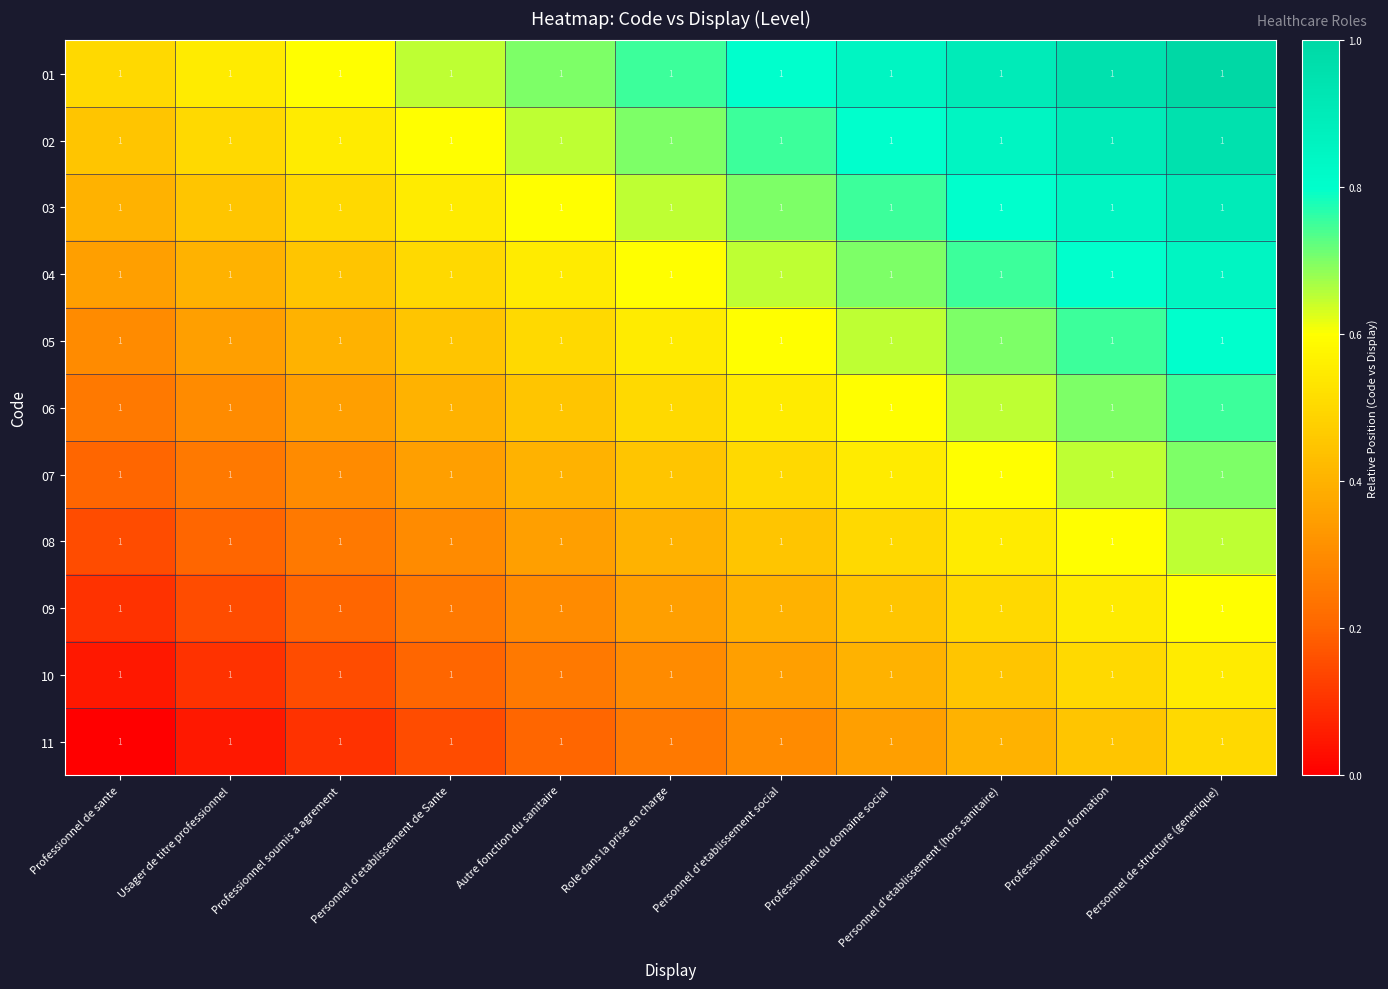

Reading left to right, transcribe all the data shown in this chart.

01: Professionnel de sante=1.0	Usager de titre professionnel=1.0	Professionnel soumis a agrement=1.0	Personnel d'etablissement de Sante=1.0	Autre fonction du sanitaire=1.0	Role dans la prise en charge=1.0	Personnel d'etablissement social=1.0	Professionnel du domaine social=1.0	Personnel d'etablissement (hors sanitaire)=1.0	Professionnel en formation=1.0	Personnel de structure (generique)=1.0
02: Professionnel de sante=1.0	Usager de titre professionnel=1.0	Professionnel soumis a agrement=1.0	Personnel d'etablissement de Sante=1.0	Autre fonction du sanitaire=1.0	Role dans la prise en charge=1.0	Personnel d'etablissement social=1.0	Professionnel du domaine social=1.0	Personnel d'etablissement (hors sanitaire)=1.0	Professionnel en formation=1.0	Personnel de structure (generique)=1.0
03: Professionnel de sante=1.0	Usager de titre professionnel=1.0	Professionnel soumis a agrement=1.0	Personnel d'etablissement de Sante=1.0	Autre fonction du sanitaire=1.0	Role dans la prise en charge=1.0	Personnel d'etablissement social=1.0	Professionnel du domaine social=1.0	Personnel d'etablissement (hors sanitaire)=1.0	Professionnel en formation=1.0	Personnel de structure (generique)=1.0
04: Professionnel de sante=1.0	Usager de titre professionnel=1.0	Professionnel soumis a agrement=1.0	Personnel d'etablissement de Sante=1.0	Autre fonction du sanitaire=1.0	Role dans la prise en charge=1.0	Personnel d'etablissement social=1.0	Professionnel du domaine social=1.0	Personnel d'etablissement (hors sanitaire)=1.0	Professionnel en formation=1.0	Personnel de structure (generique)=1.0
05: Professionnel de sante=1.0	Usager de titre professionnel=1.0	Professionnel soumis a agrement=1.0	Personnel d'etablissement de Sante=1.0	Autre fonction du sanitaire=1.0	Role dans la prise en charge=1.0	Personnel d'etablissement social=1.0	Professionnel du domaine social=1.0	Personnel d'etablissement (hors sanitaire)=1.0	Professionnel en formation=1.0	Personnel de structure (generique)=1.0
06: Professionnel de sante=1.0	Usager de titre professionnel=1.0	Professionnel soumis a agrement=1.0	Personnel d'etablissement de Sante=1.0	Autre fonction du sanitaire=1.0	Role dans la prise en charge=1.0	Personnel d'etablissement social=1.0	Professionnel du domaine social=1.0	Personnel d'etablissement (hors sanitaire)=1.0	Professionnel en formation=1.0	Personnel de structure (generique)=1.0
07: Professionnel de sante=1.0	Usager de titre professionnel=1.0	Professionnel soumis a agrement=1.0	Personnel d'etablissement de Sante=1.0	Autre fonction du sanitaire=1.0	Role dans la prise en charge=1.0	Personnel d'etablissement social=1.0	Professionnel du domaine social=1.0	Personnel d'etablissement (hors sanitaire)=1.0	Professionnel en formation=1.0	Personnel de structure (generique)=1.0
08: Professionnel de sante=1.0	Usager de titre professionnel=1.0	Professionnel soumis a agrement=1.0	Personnel d'etablissement de Sante=1.0	Autre fonction du sanitaire=1.0	Role dans la prise en charge=1.0	Personnel d'etablissement social=1.0	Professionnel du domaine social=1.0	Personnel d'etablissement (hors sanitaire)=1.0	Professionnel en formation=1.0	Personnel de structure (generique)=1.0
09: Professionnel de sante=1.0	Usager de titre professionnel=1.0	Professionnel soumis a agrement=1.0	Personnel d'etablissement de Sante=1.0	Autre fonction du sanitaire=1.0	Role dans la prise en charge=1.0	Personnel d'etablissement social=1.0	Professionnel du domaine social=1.0	Personnel d'etablissement (hors sanitaire)=1.0	Professionnel en formation=1.0	Personnel de structure (generique)=1.0
10: Professionnel de sante=1.0	Usager de titre professionnel=1.0	Professionnel soumis a agrement=1.0	Personnel d'etablissement de Sante=1.0	Autre fonction du sanitaire=1.0	Role dans la prise en charge=1.0	Personnel d'etablissement social=1.0	Professionnel du domaine social=1.0	Personnel d'etablissement (hors sanitaire)=1.0	Professionnel en formation=1.0	Personnel de structure (generique)=1.0
11: Professionnel de sante=1.0	Usager de titre professionnel=1.0	Professionnel soumis a agrement=1.0	Personnel d'etablissement de Sante=1.0	Autre fonction du sanitaire=1.0	Role dans la prise en charge=1.0	Personnel d'etablissement social=1.0	Professionnel du domaine social=1.0	Personnel d'etablissement (hors sanitaire)=1.0	Professionnel en formation=1.0	Personnel de structure (generique)=1.0